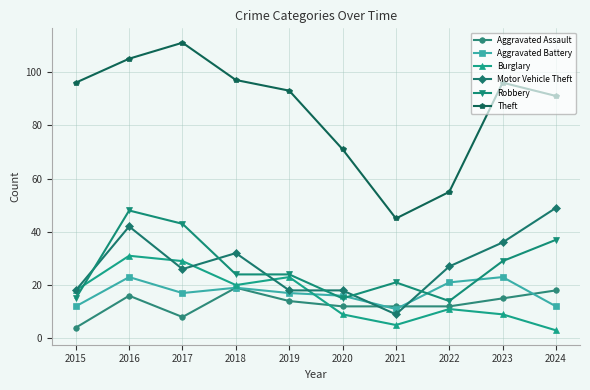

What is the sum of the Aggravated Assault values at 2022 and 2024?

30